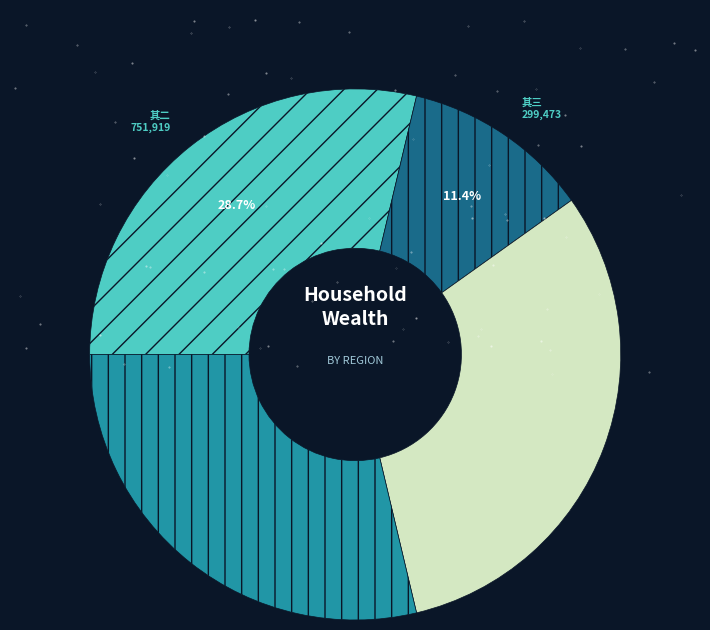

Is there any slice that represents more than half of the pie?

No